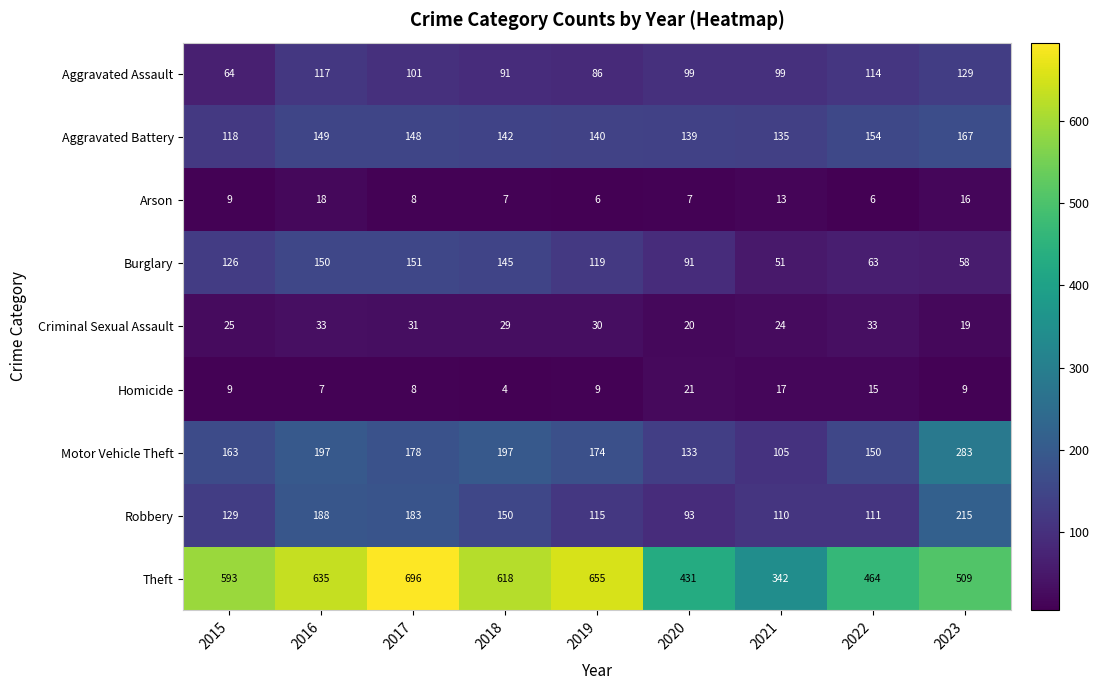

Read the Homicide value at 2020, to the nearest 5.

20